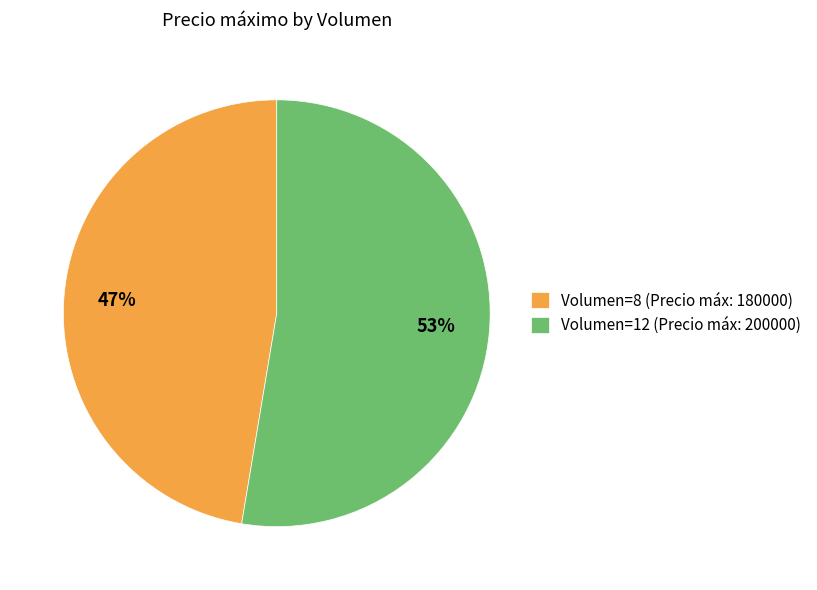

Between Volumen=8 (Precio máx: 180000) and Volumen=12 (Precio máx: 200000), which is larger?

Volumen=12 (Precio máx: 200000)